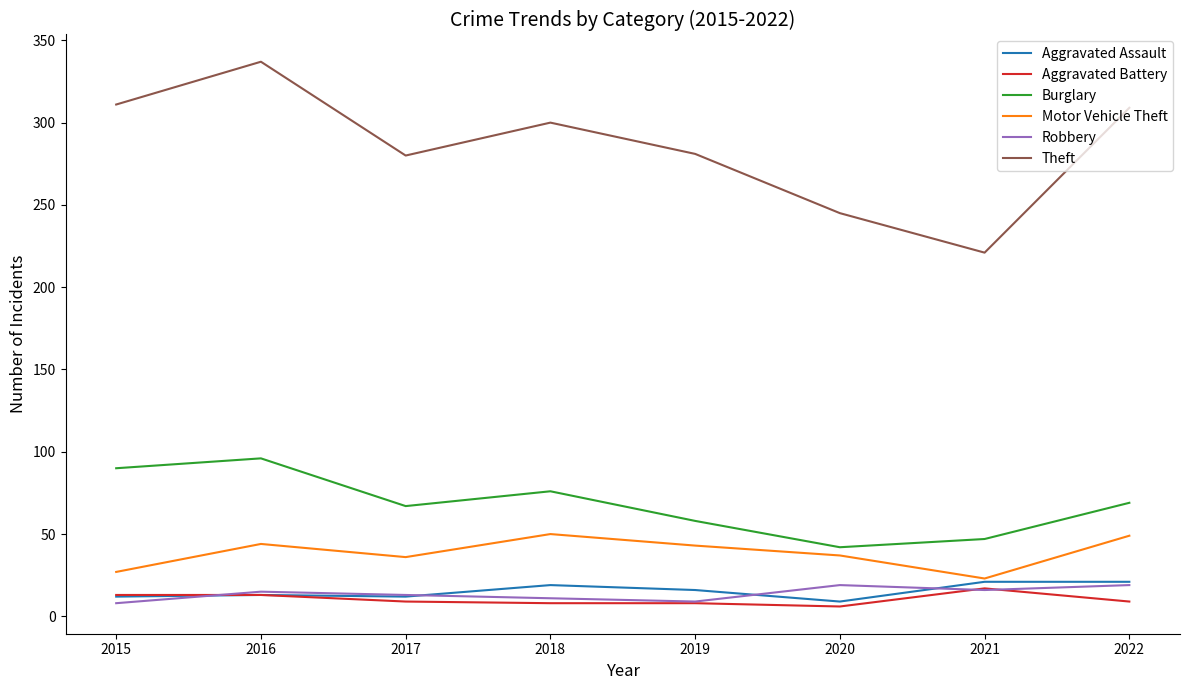

What is the difference between the highest and lowest values at 2015?

303